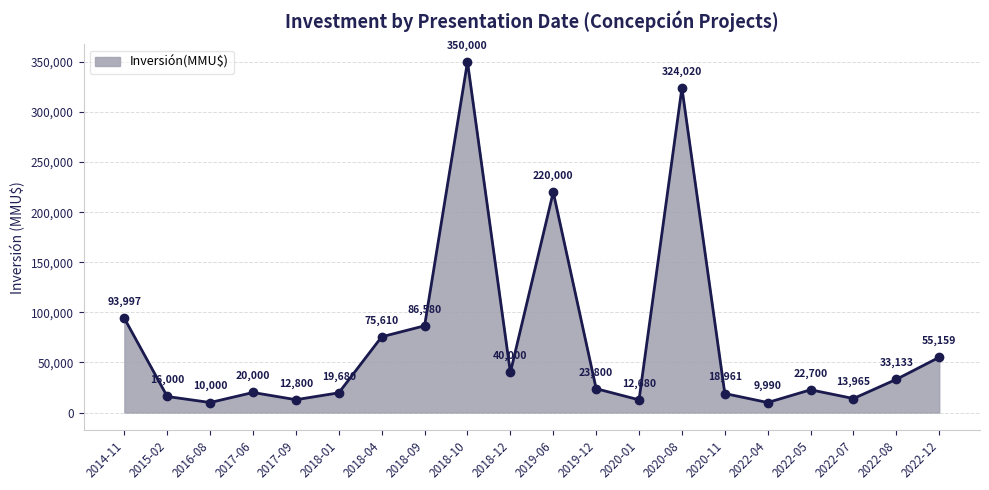

True or false: the data shows 220000 at 2019-06.

True